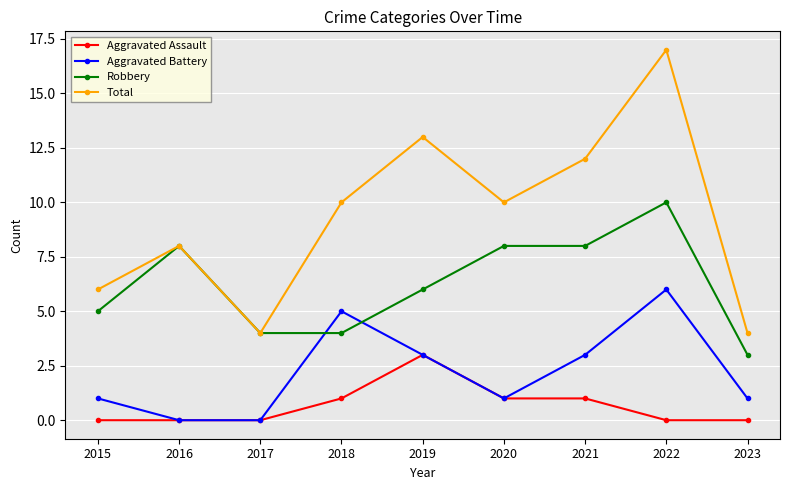

What is the sum of all Aggravated Assault values?

6